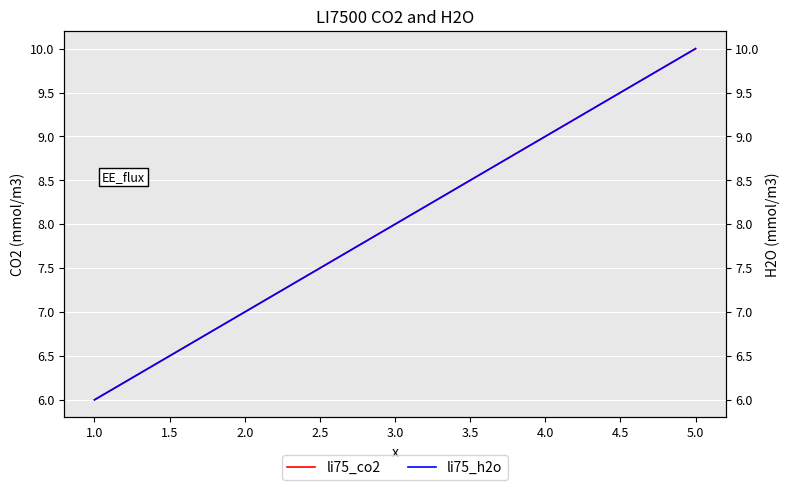

The value of li75_co2 at 2.0 is 7. True or false?

True